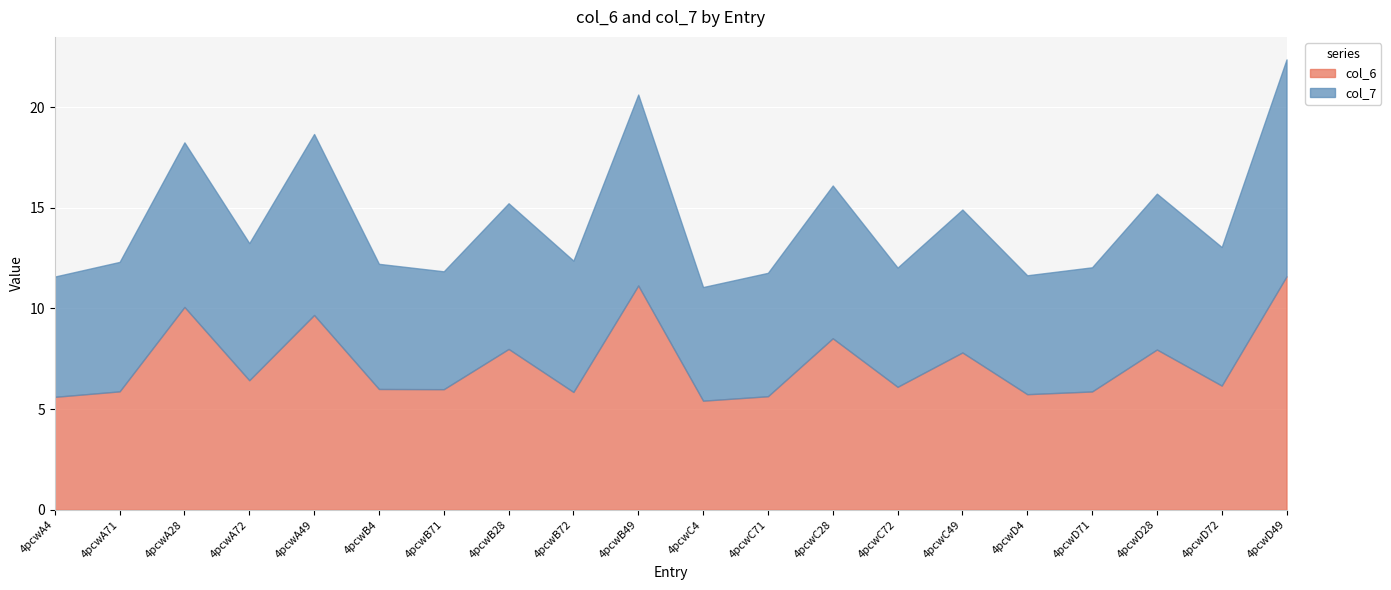

At how many categories does at least one series exceed 9?

4